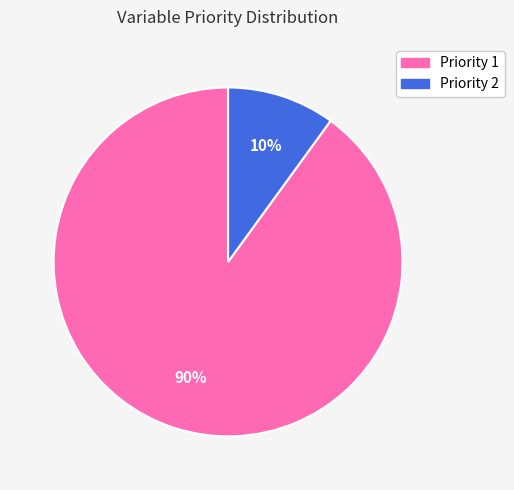

Count the number of slices in the pie.

2